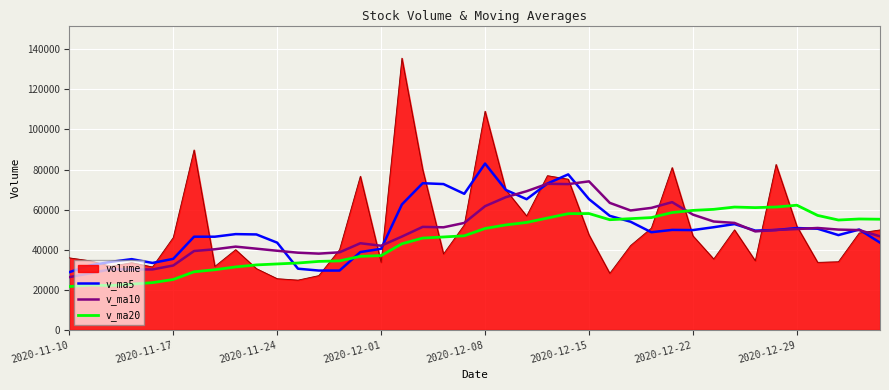

What is the minimum value for v_ma10?

26309.2